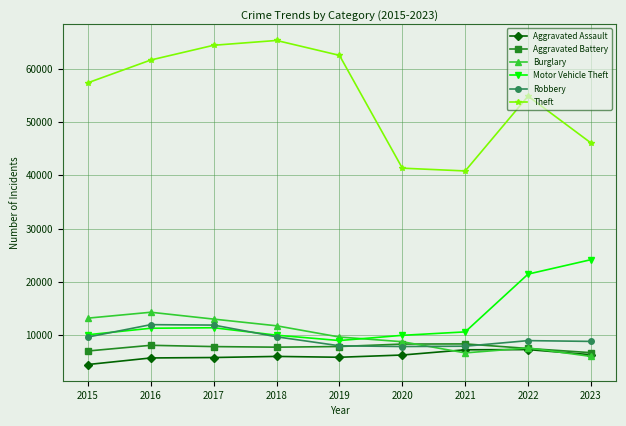

Where does the Robbery series first go above 8964?

2015